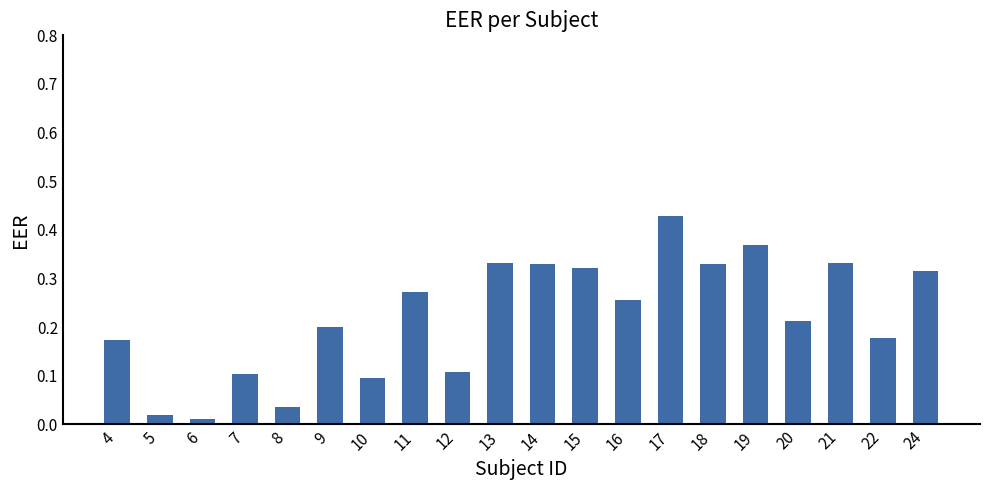

True or false: the data shows 0.1 at 8.

False